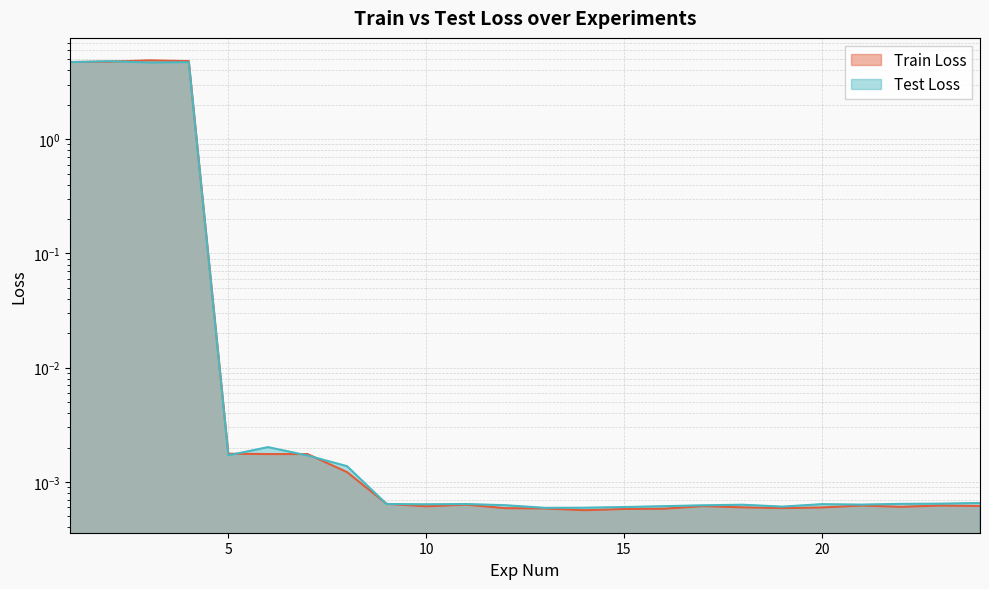

Rank the series by their maximum value, from lowest to highest.

Test Loss, Train Loss